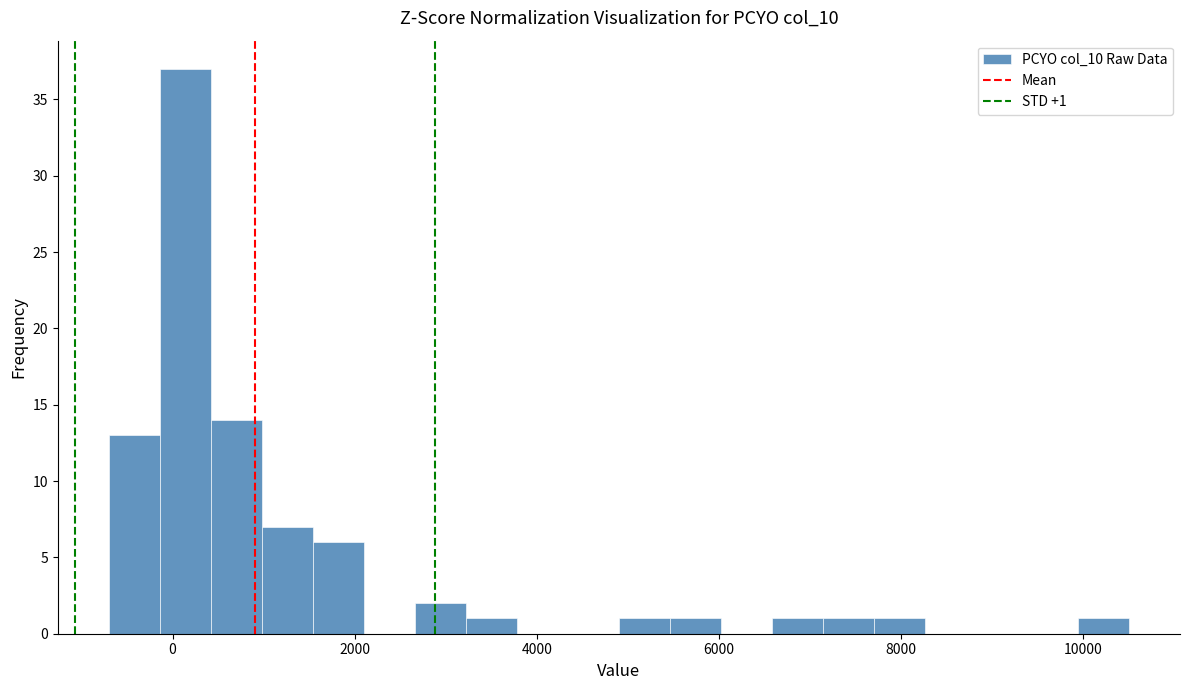

Read against the x-axis, roughly where is the centre of the tallest bar?

200